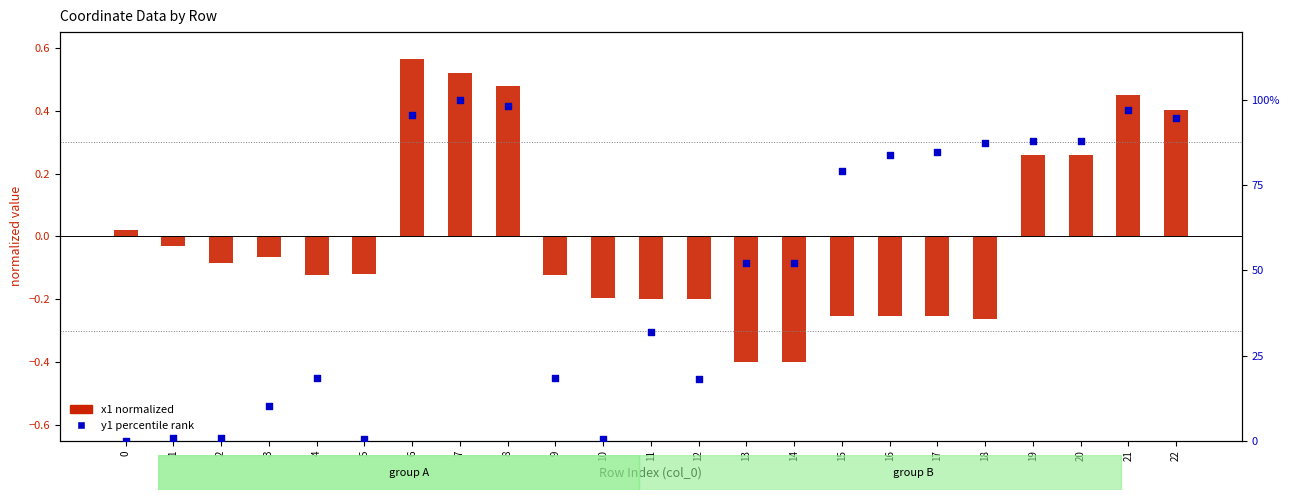

At which category is the sum across all series the highest?

7